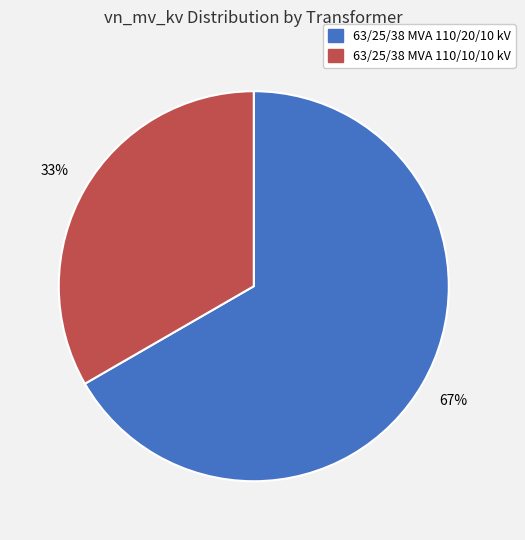

Which slice is the smallest?

63/25/38 MVA 110/10/10 kV